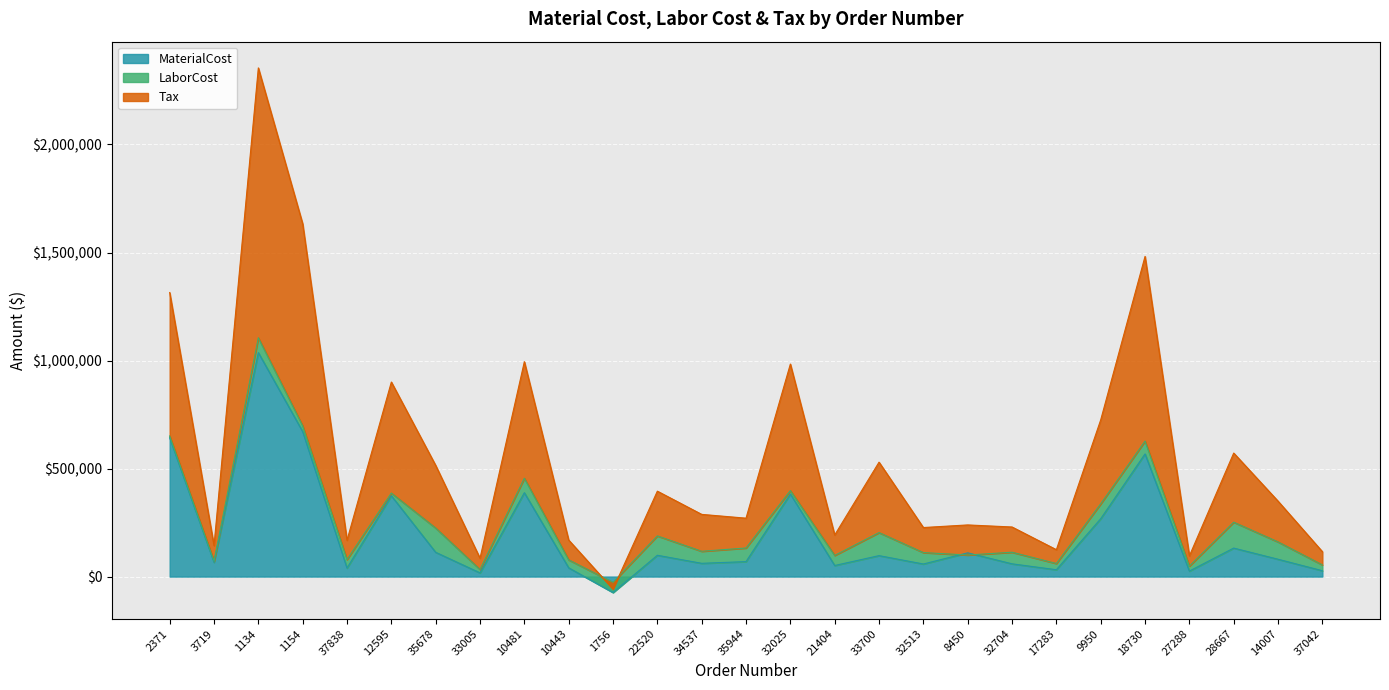

What is the average value of the MaterialCost series?

201225.3